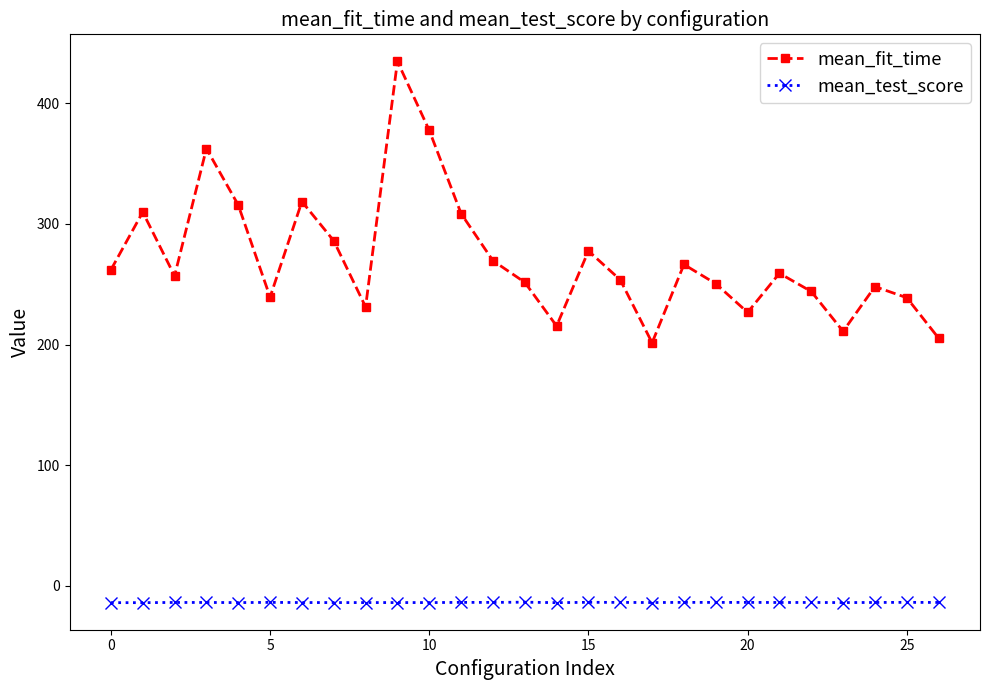

What is the value of the mean_test_score point at the 7th from the left?

-13.9